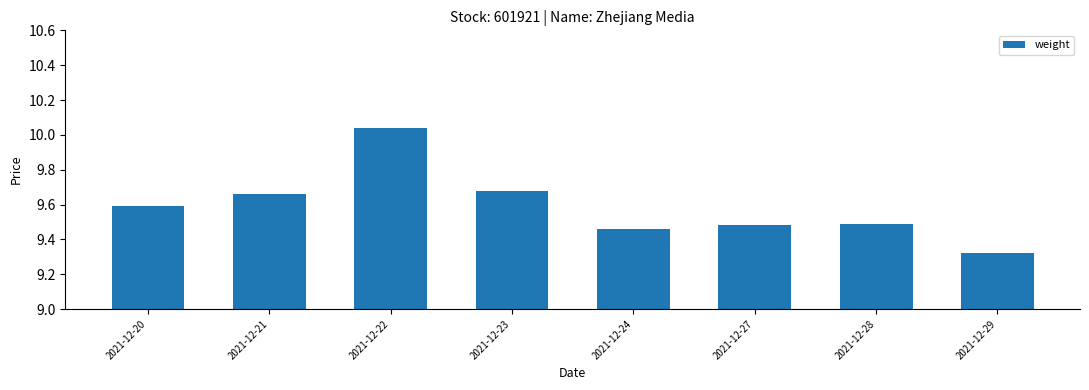

At which label is the value closest to 9?

2021-12-29